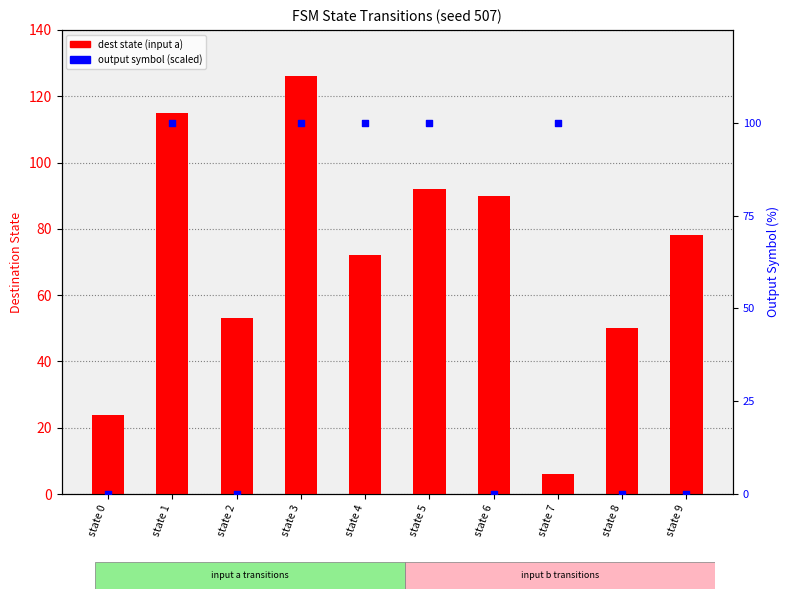

Which series reaches the minimum Y coordinate?

output symbol (×100%)